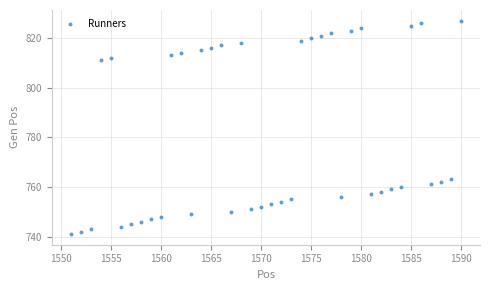

What is the range of Y values (max minus min)?

86